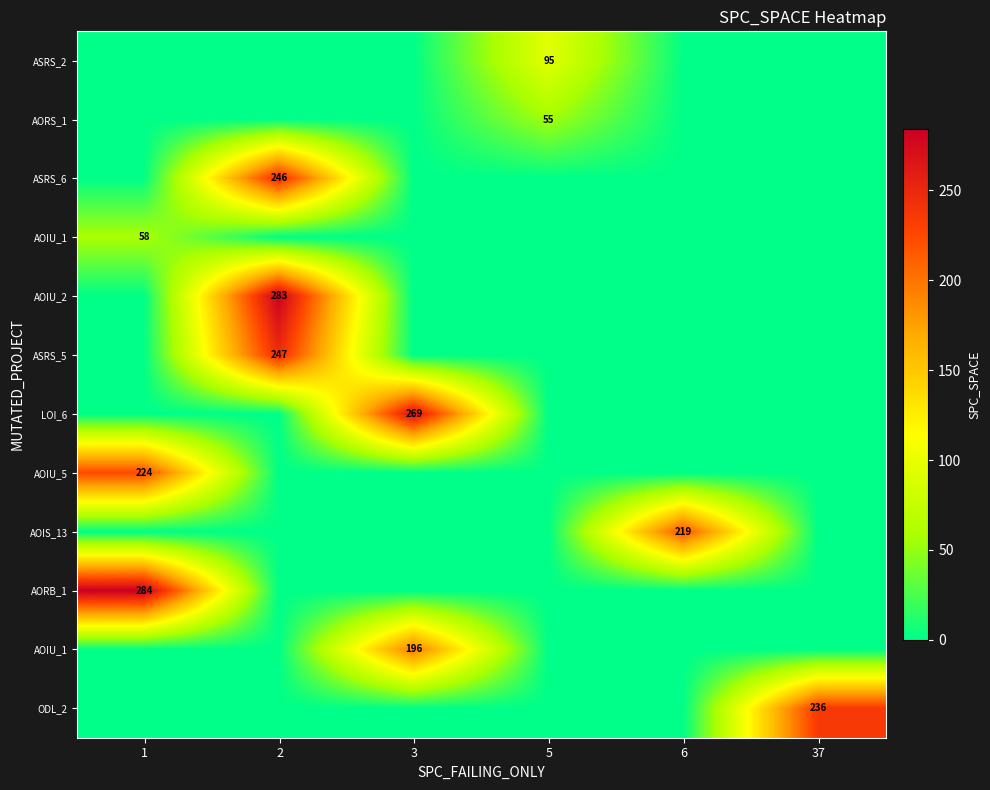

What is the difference between the highest and lowest values at 37?

236